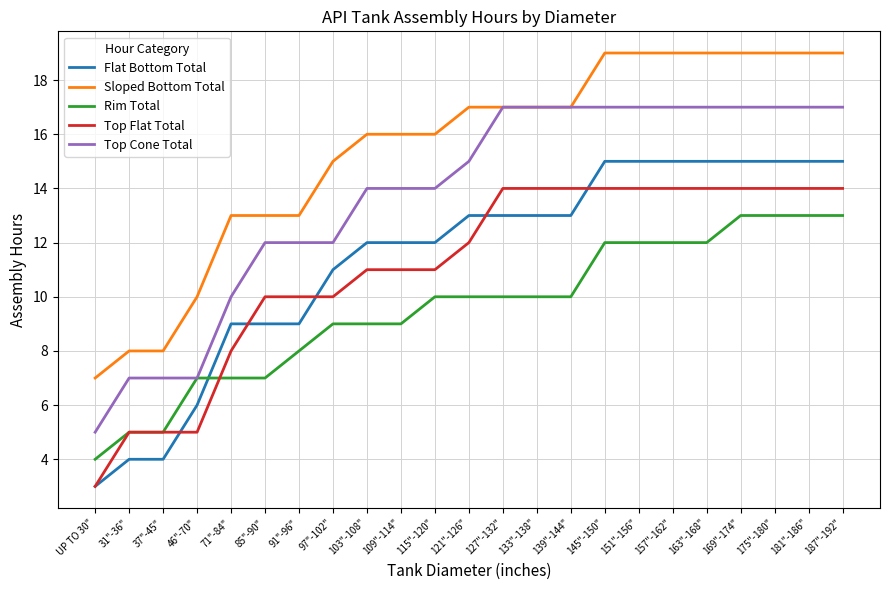

What is the average value of the Sloped Bottom Total series?

15